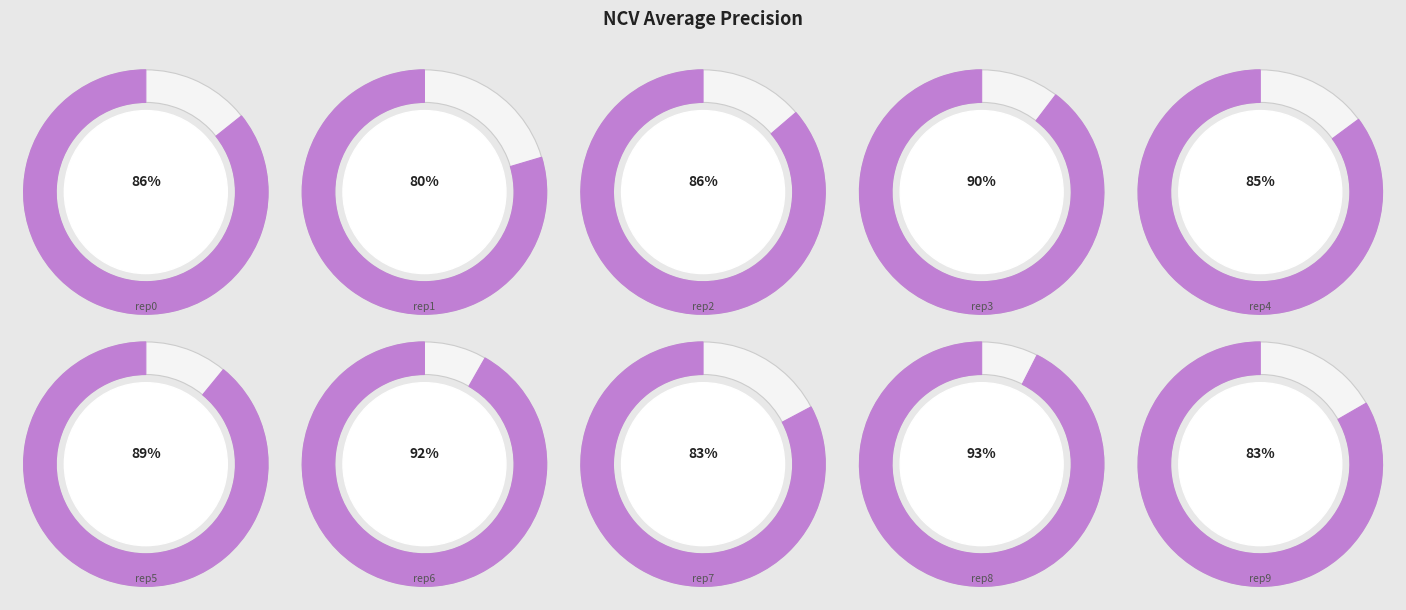

Rank the categories by value from highest to lowest.

outer-repetition8, outer-repetition6, outer-repetition3, outer-repetition5, outer-repetition2, outer-repetition0, outer-repetition4, outer-repetition9, outer-repetition7, outer-repetition1